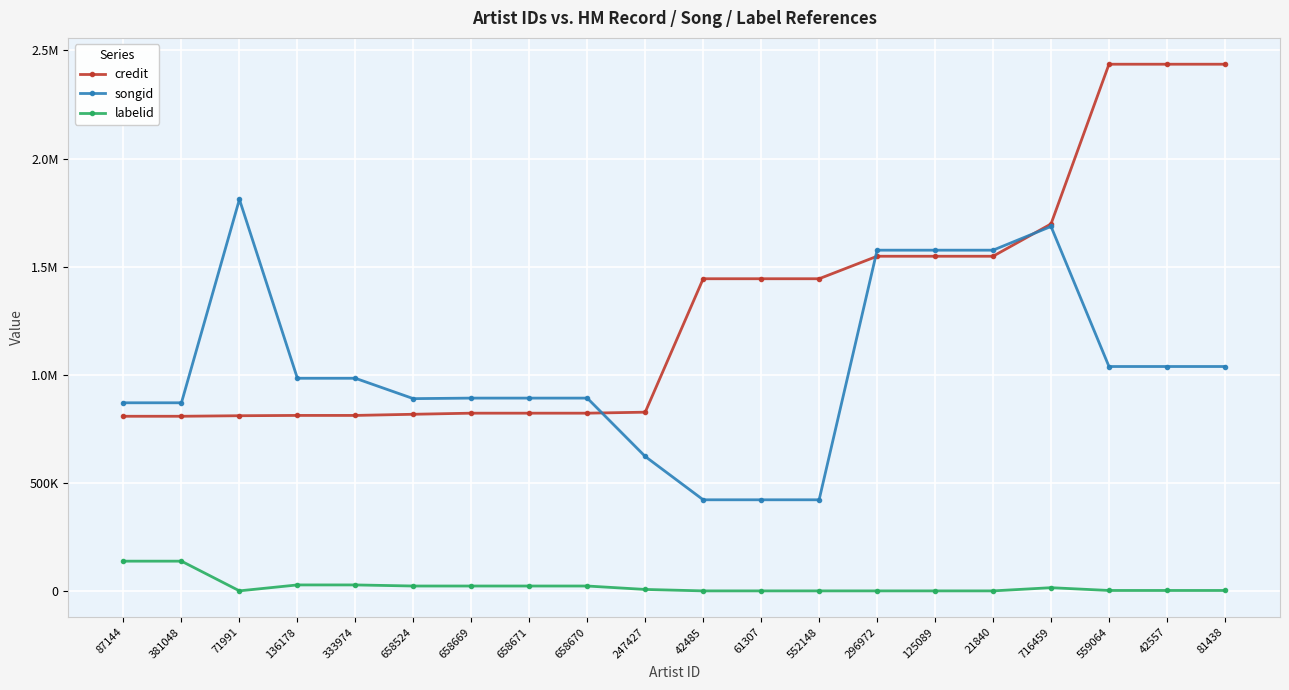

Which category has the highest value in the songid series?

71991